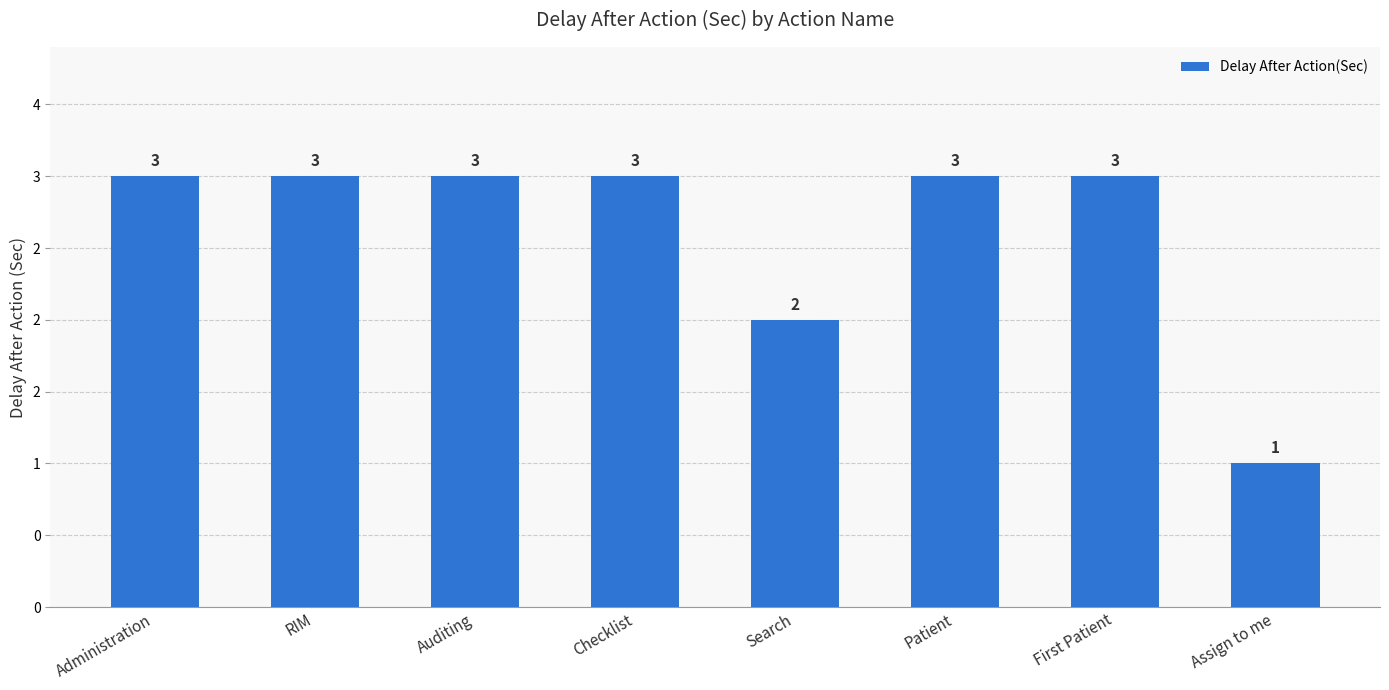

What is the smallest value displayed?

1